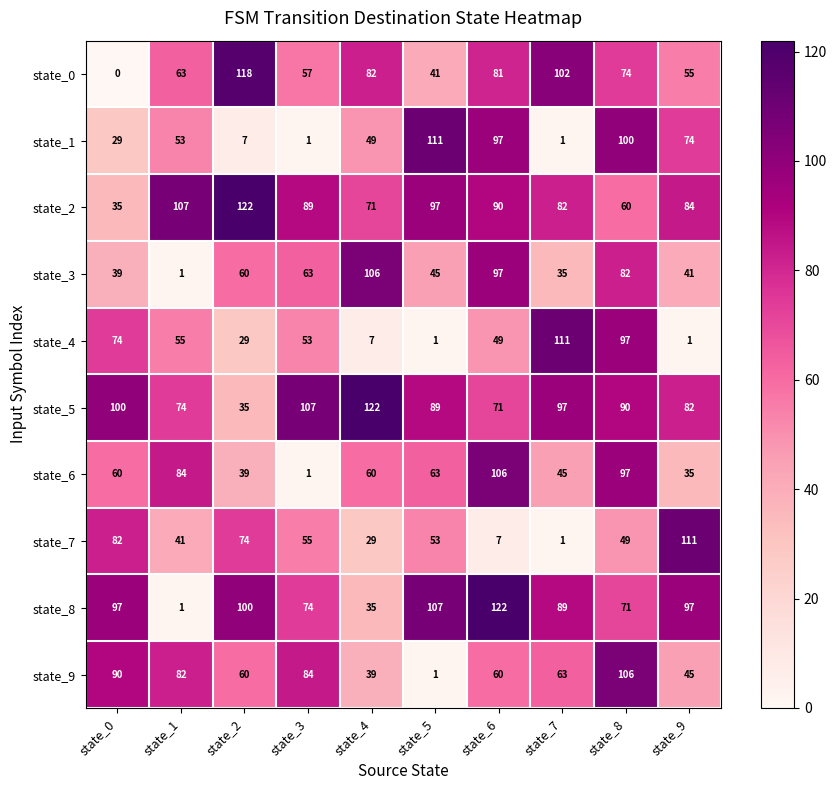

Where is state_5 nearest to the value 78?

state_1